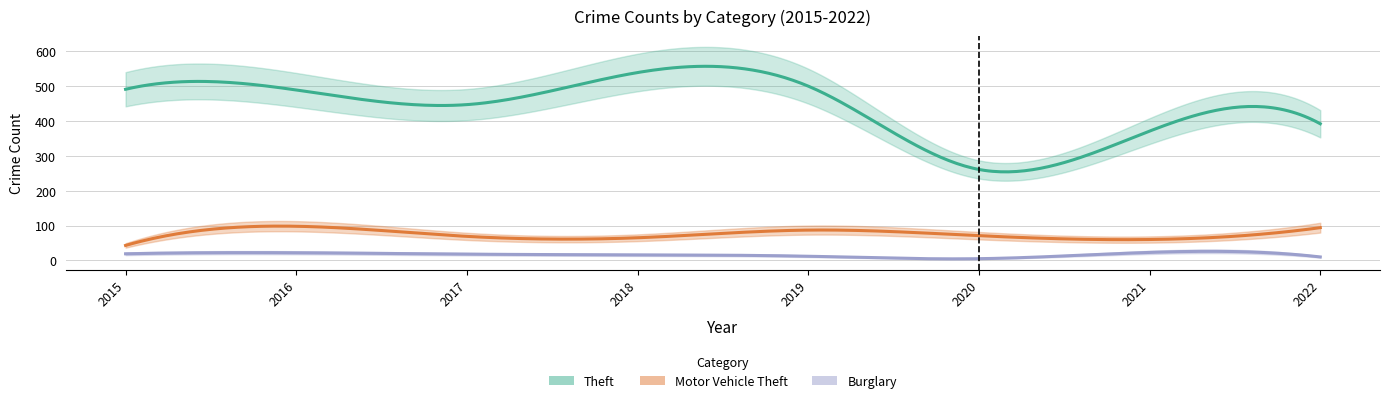

Which series changed the most between 2016 and 2020?

Theft